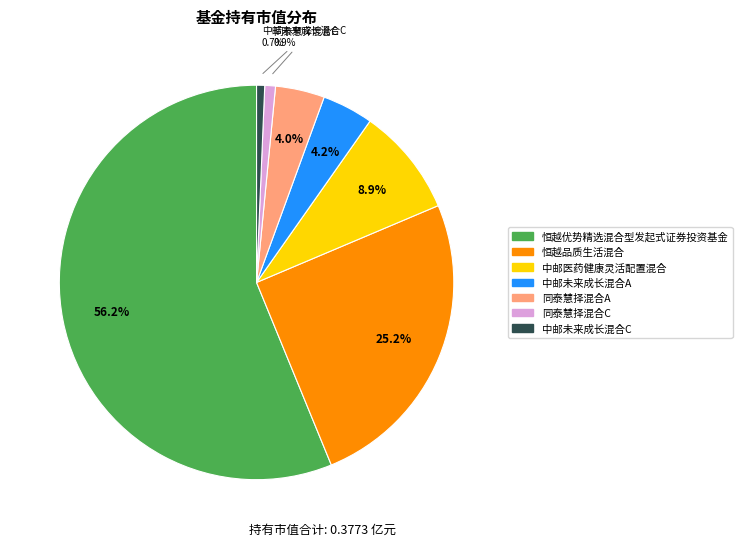

How many segments does this pie chart have?

7